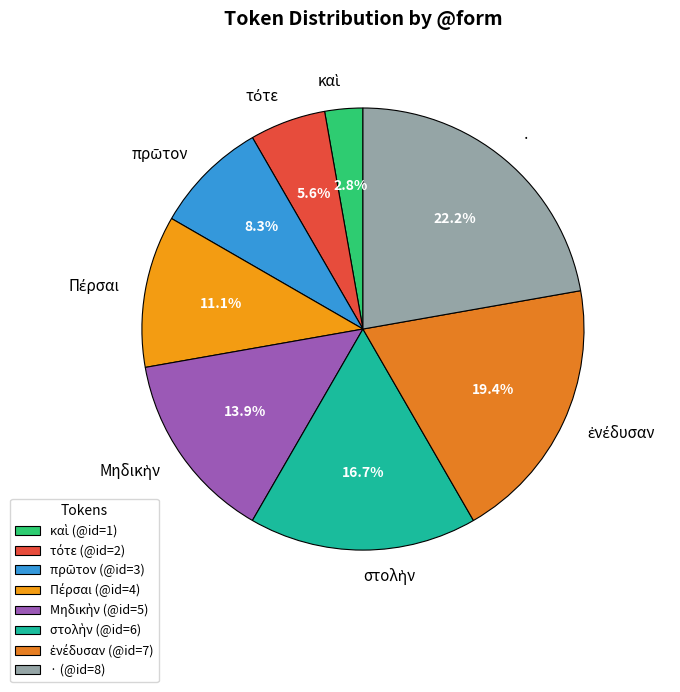

Is there any slice that represents more than half of the pie?

No